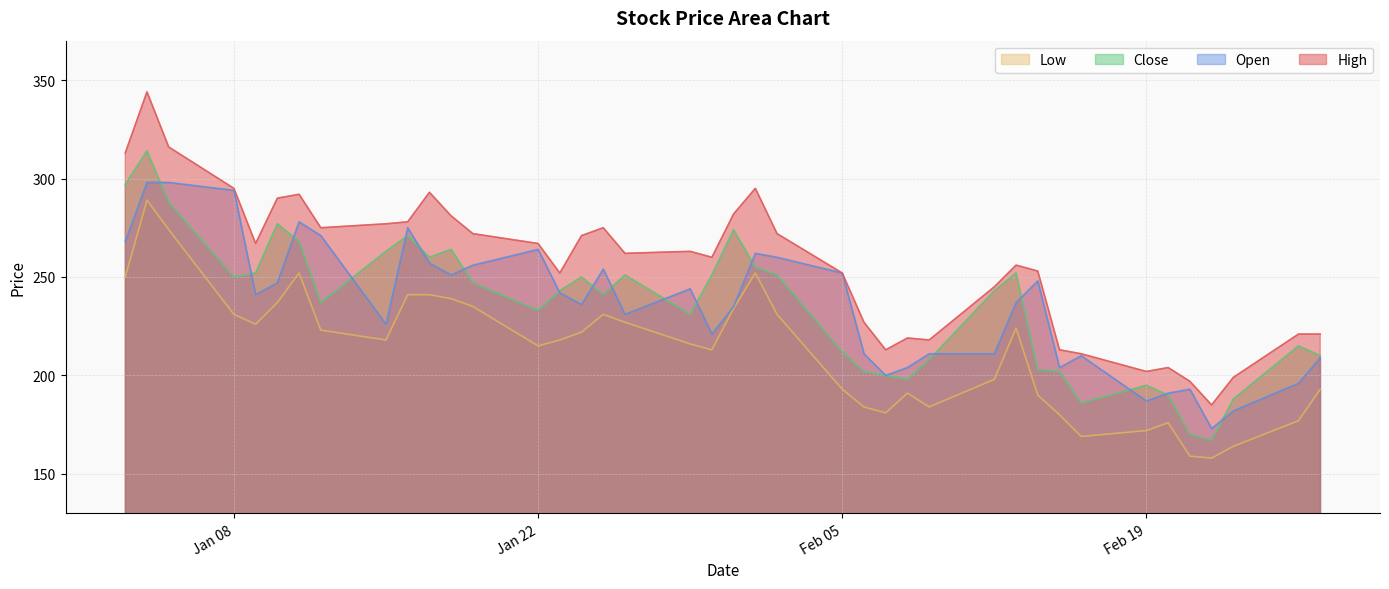

True or false: Low and High cross at least once.

False